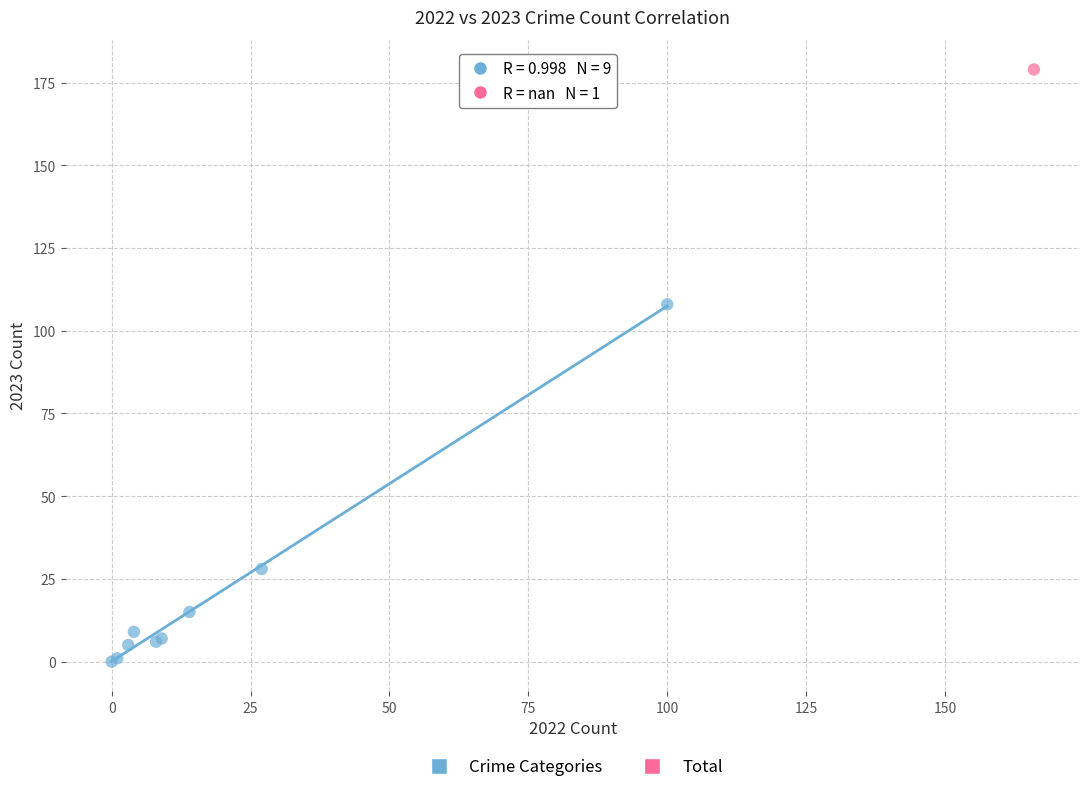

What are all the series names shown in the legend?

Crime Categories, Total